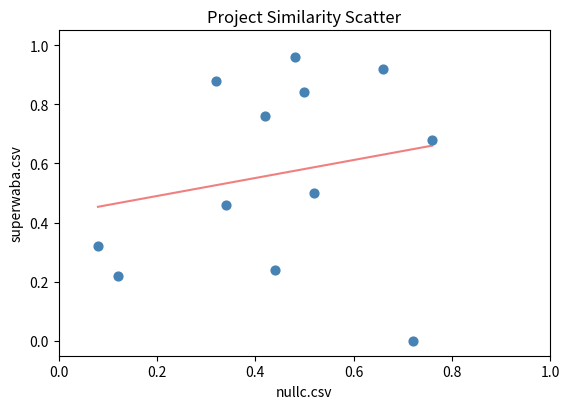

What is the average X value?

0.4